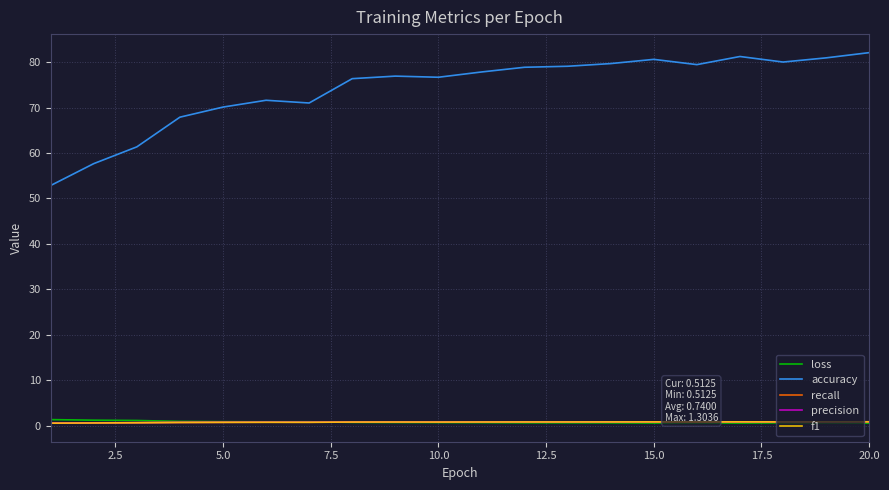

True or false: accuracy and f1 intersect in this chart.

False